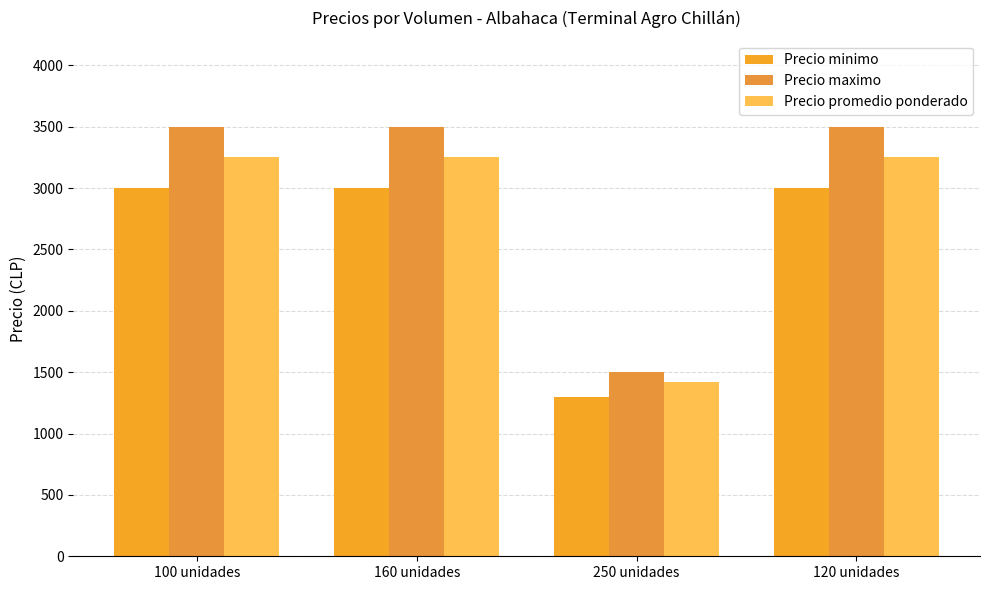

What is the label of the 2nd bar from the right?

250 unidades